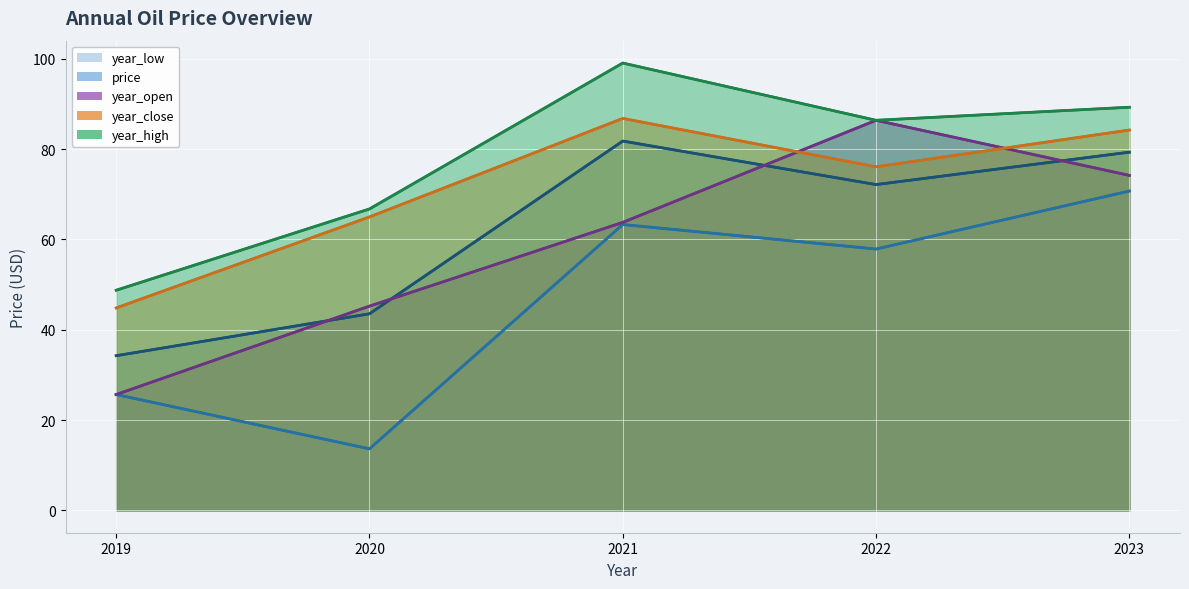

At which label does year_open_line reach its minimum?

2019